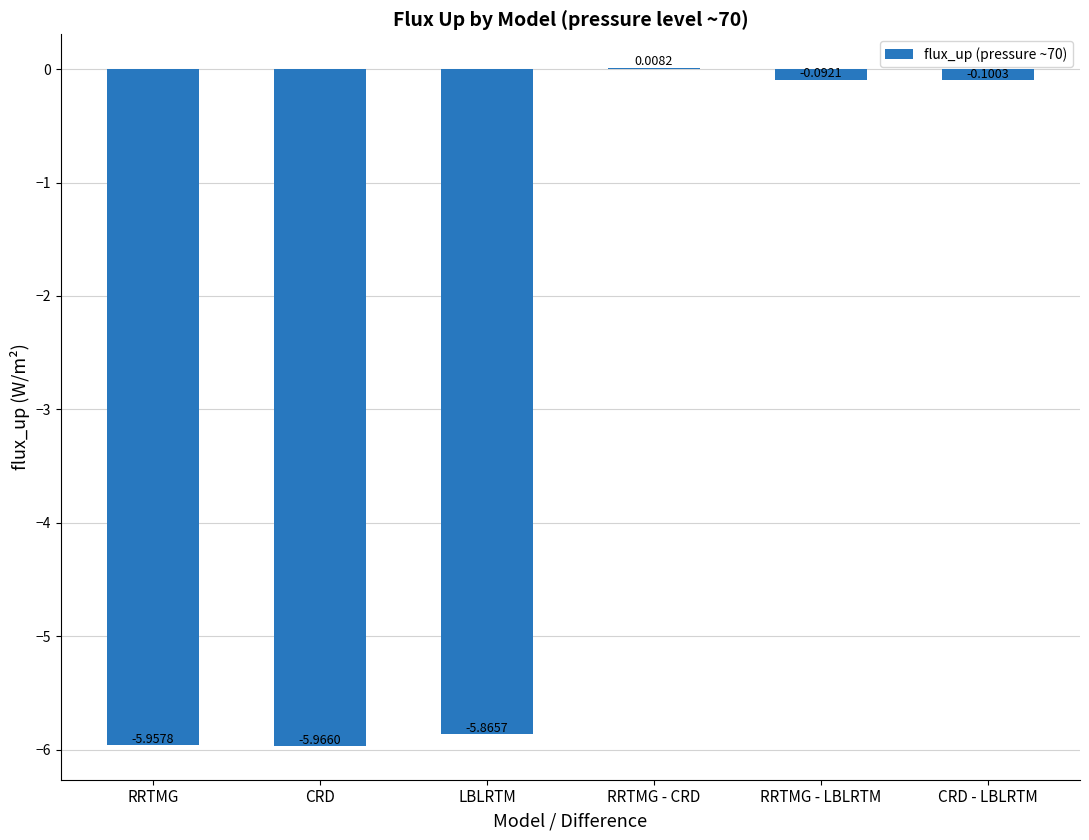

What is the sum of the values at RRTMG - LBLRTM and CRD?

-6.1